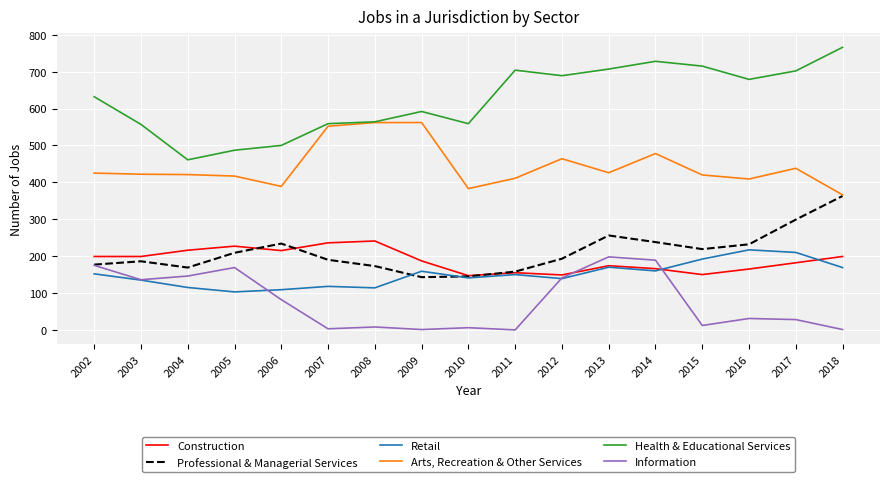

Which series has the largest total across all categories?

Health & Educational Services